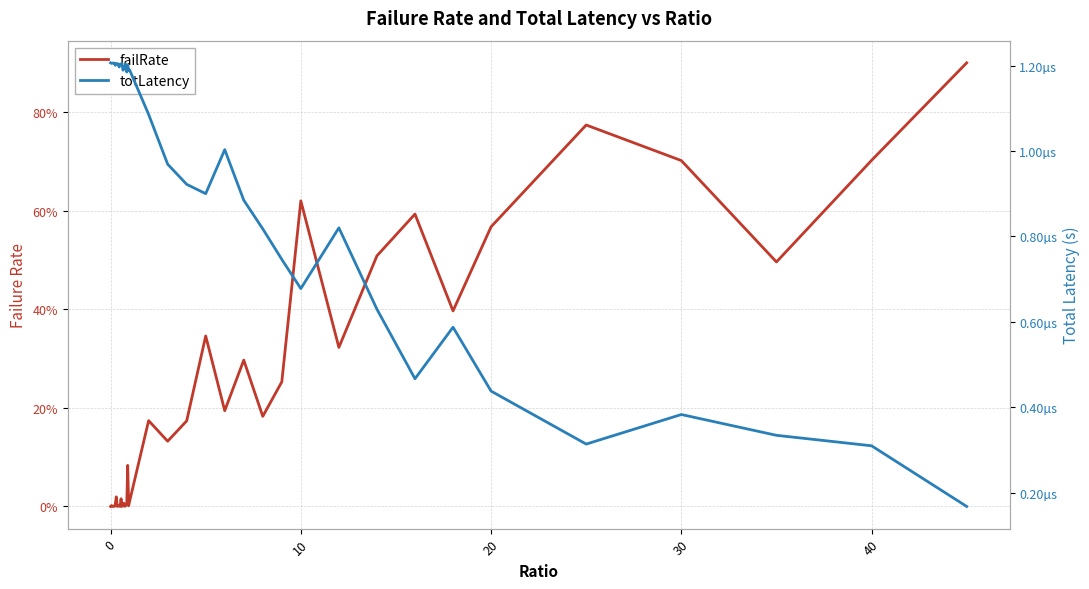

True or false: failRate and totLatency cross at least once.

True